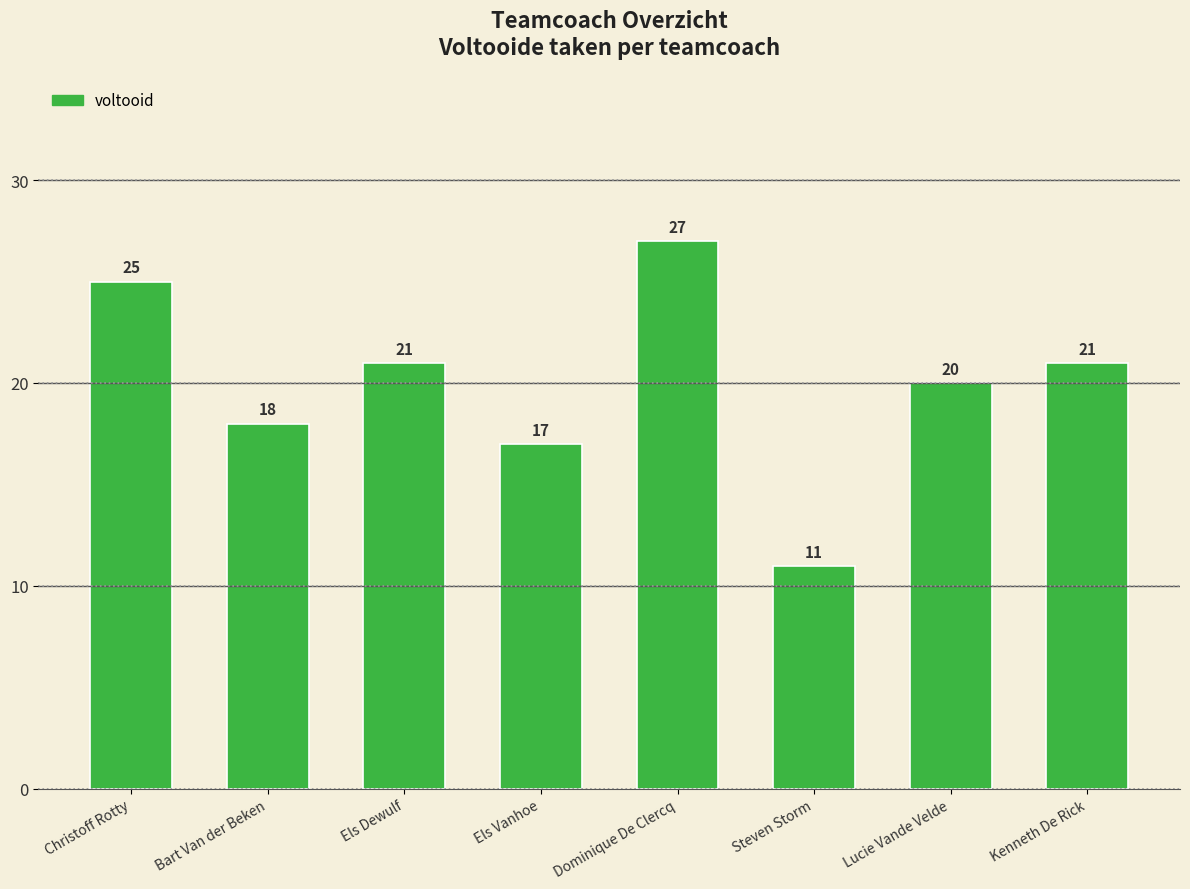

Reading left to right, list all the values displayed in this chart.

25	18	21	17	27	11	20	21